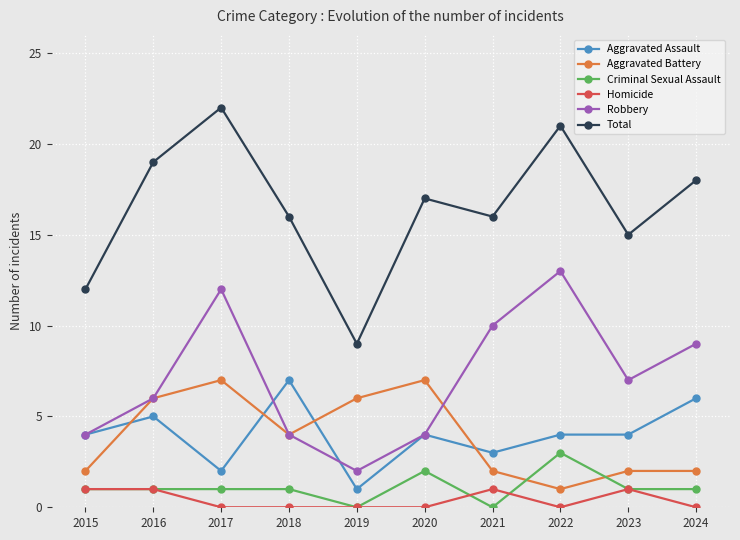

Which series has the largest total across all categories?

Total